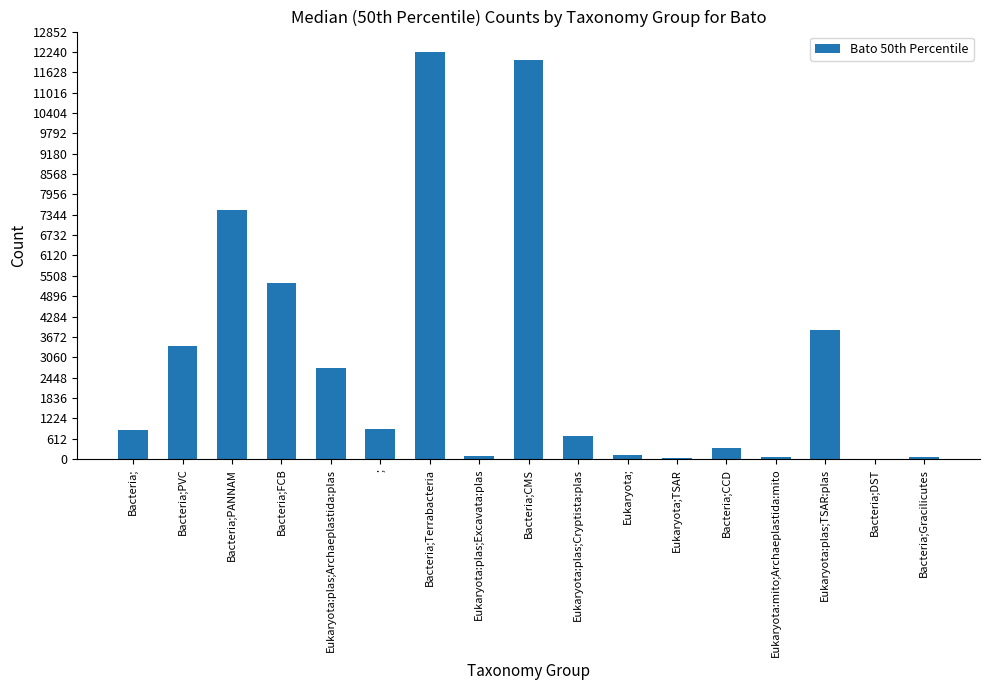

What is the approximate value at Bacteria;CMS?

12007.0